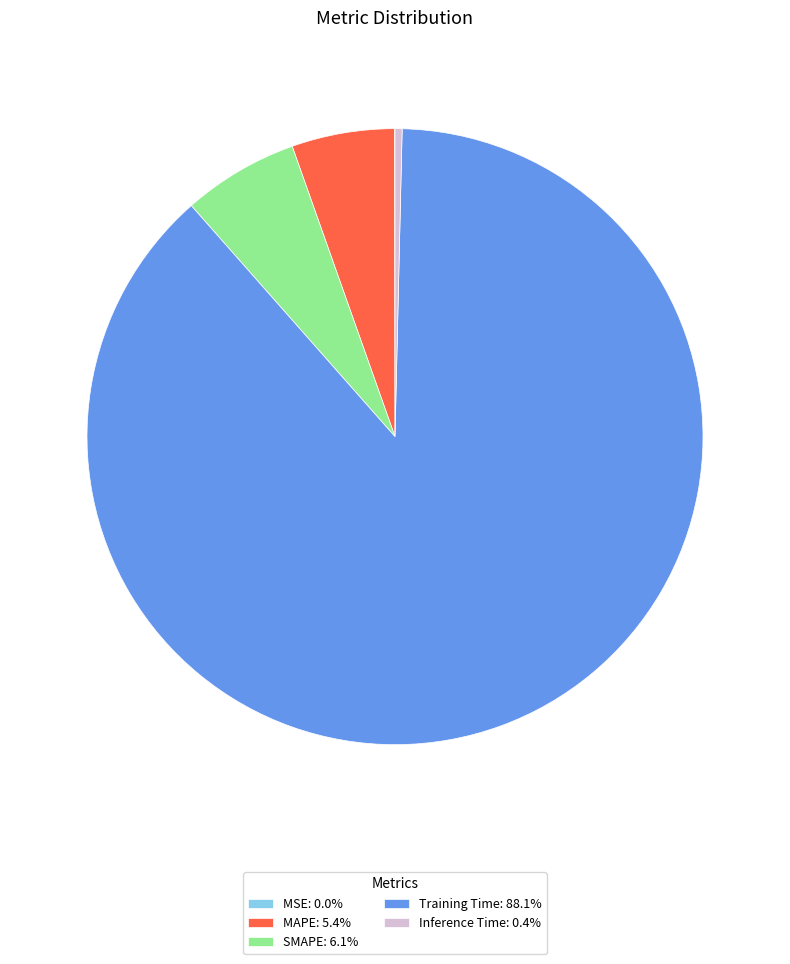

The Training Time slice represents 88% of the pie. True or false?

True